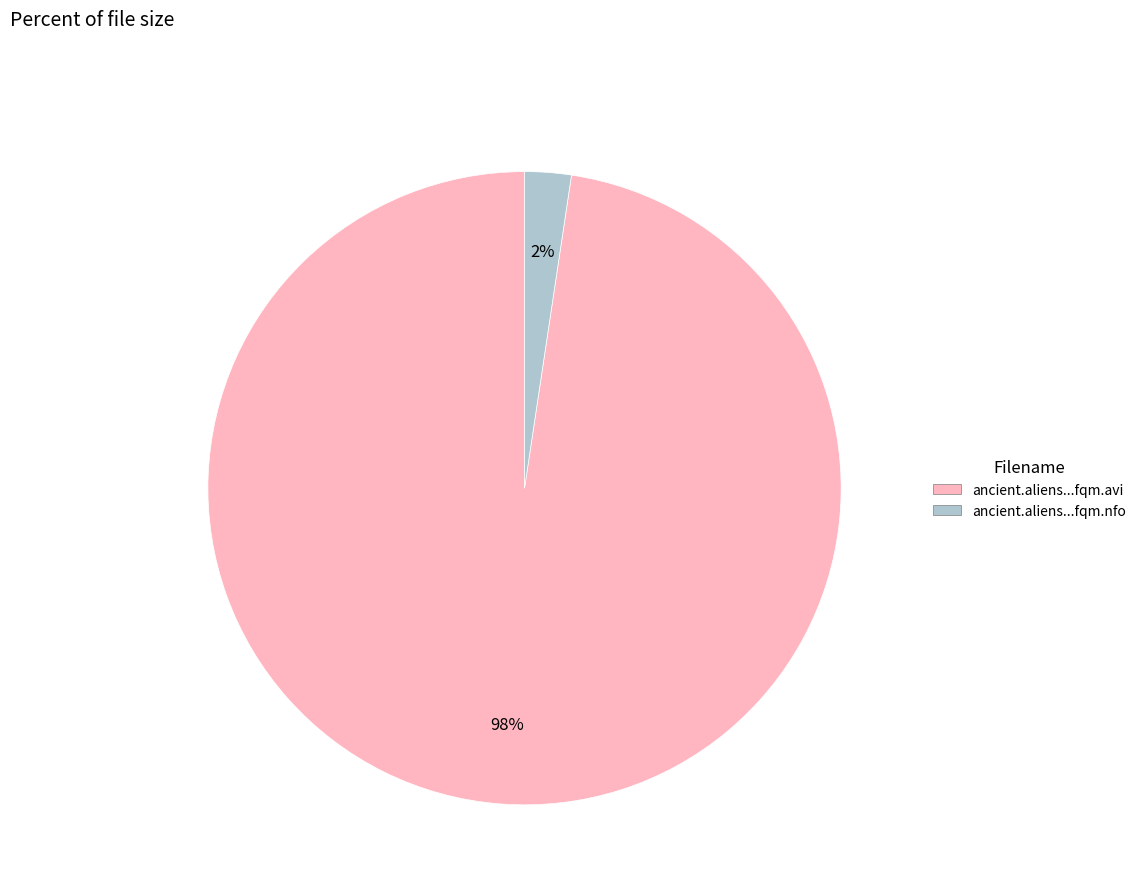

To the nearest percent, what is the average slice percentage?

50%